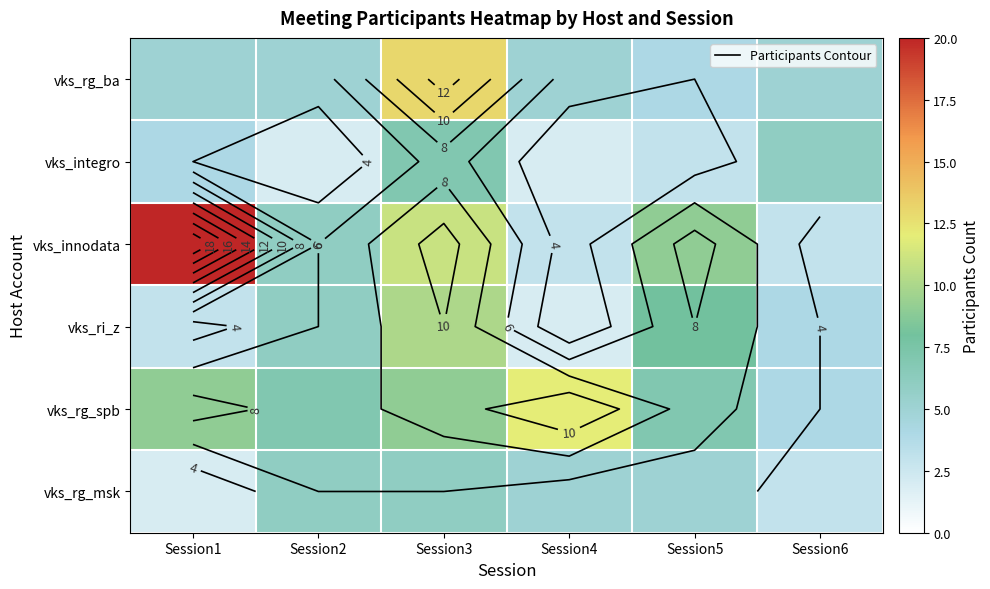

Which series has the largest total across all categories?

vks_innodata